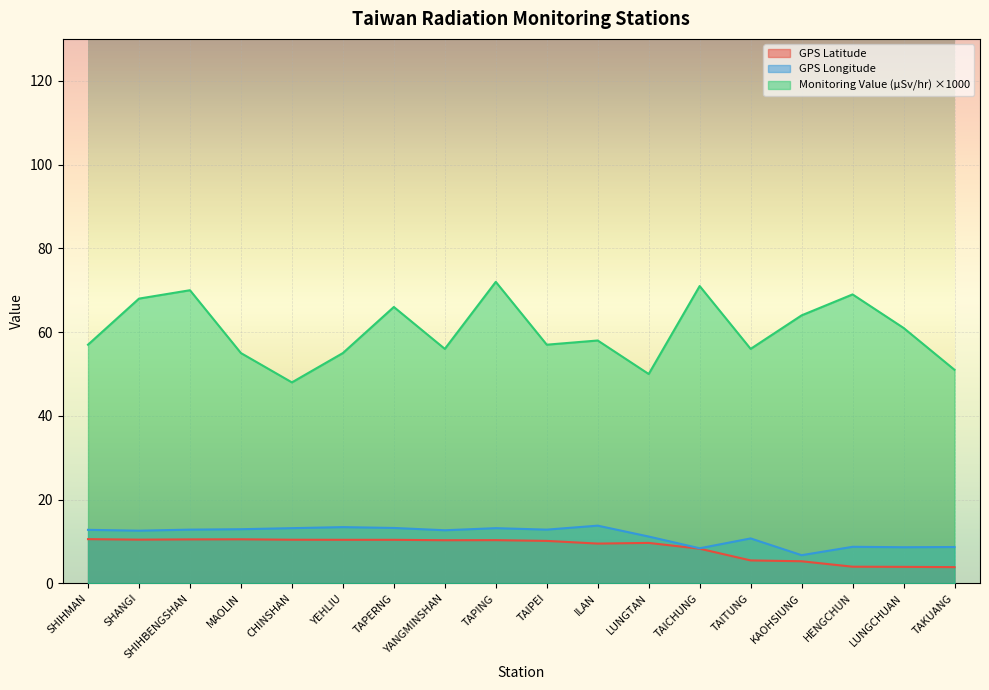

At HENGCHUN, list the series in order from smallest to largest.

GPS Latitude, GPS Longitude, Monitoring Value (μSv/hr) ×1000